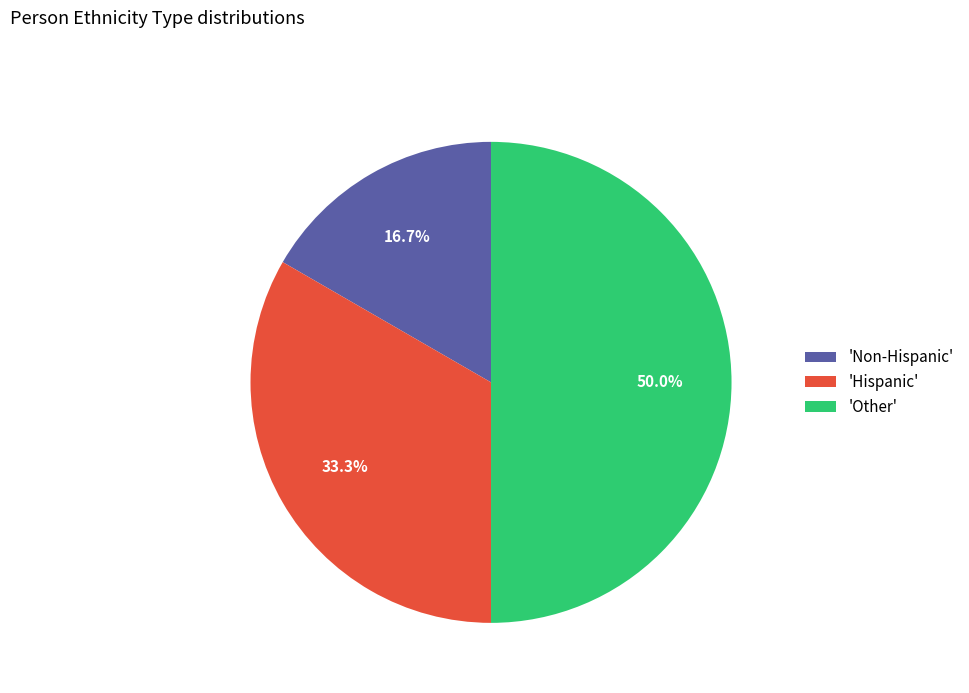

Which has a higher value, 'Other' or 'Non-Hispanic'?

'Other'